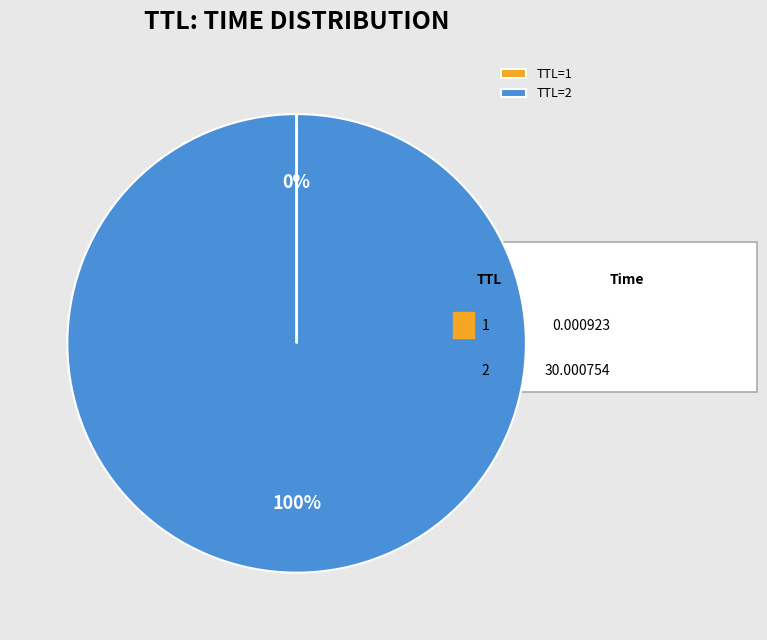

True or false: TTL=2 accounts for 86% of the total.

False